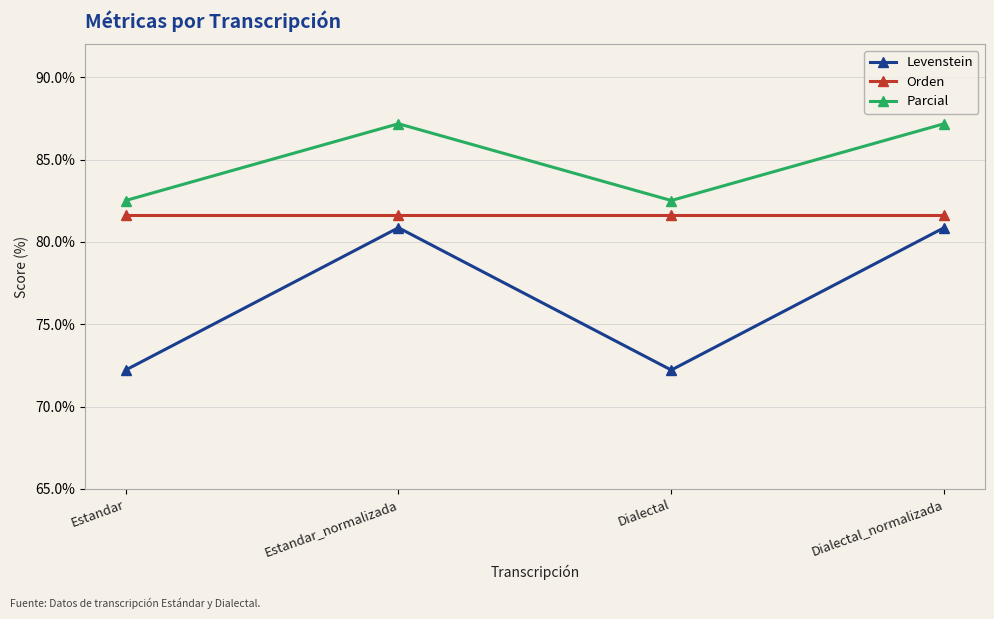

What is the lowest value of the Orden series?

81.6